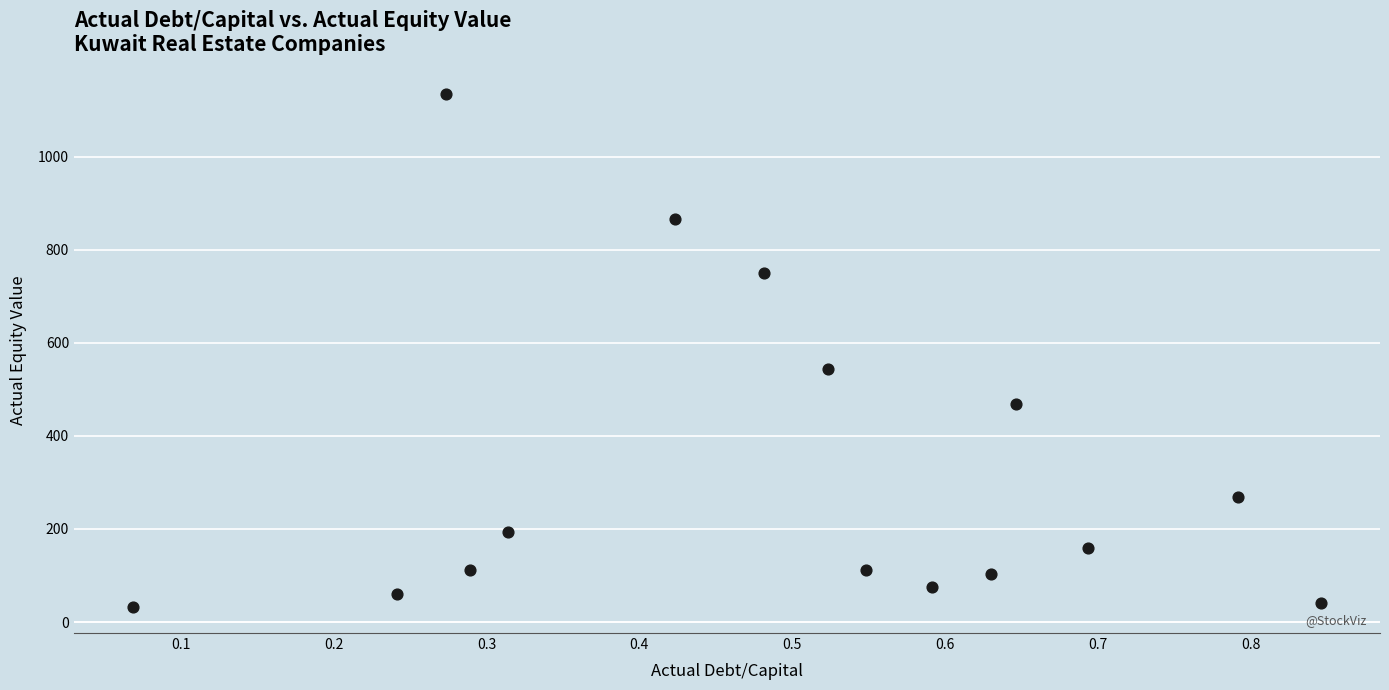

What Y value in the scatter plot is closest to 583?

544.0